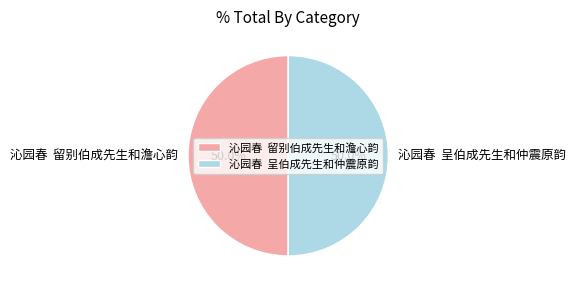

How many segments does this pie chart have?

2